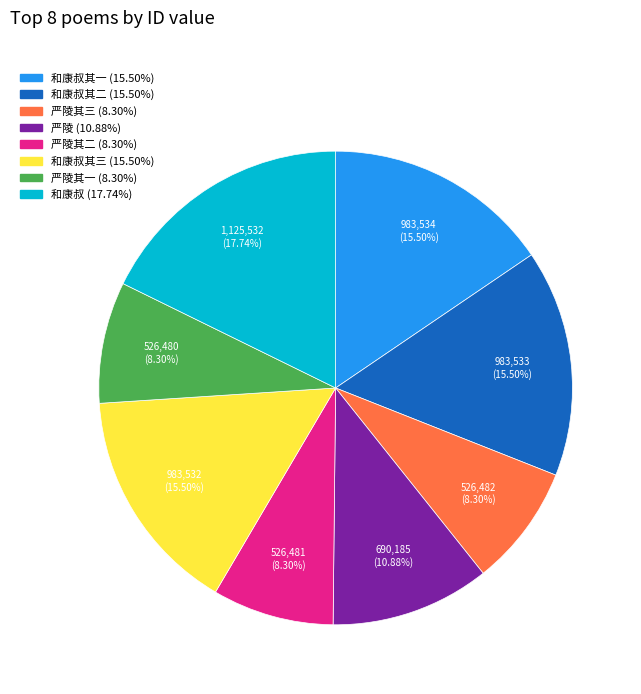

Count the number of slices in the pie.

8